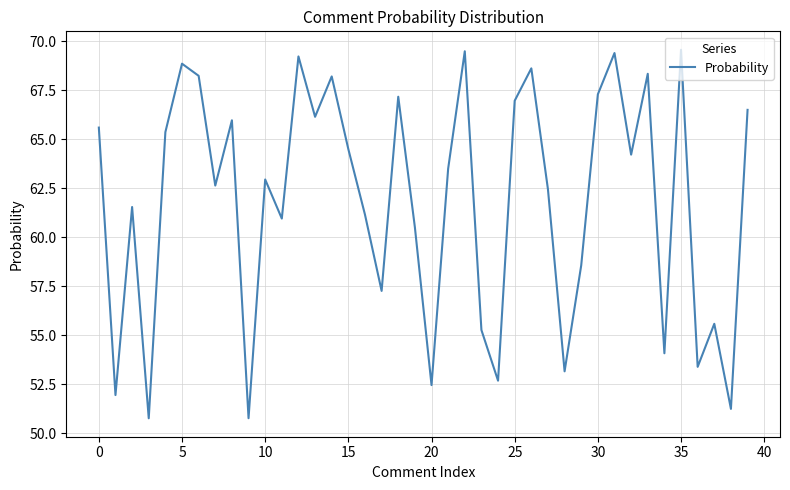

What is the greatest value displayed?

69.6